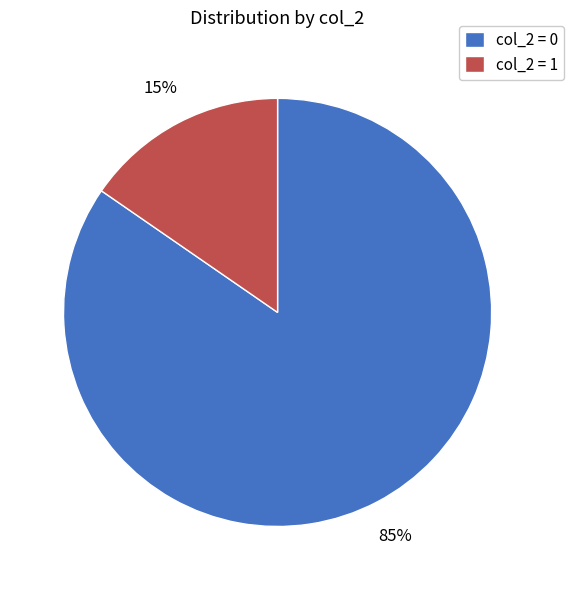

To the nearest percent, what portion does col_2 = 1 represent?

15%